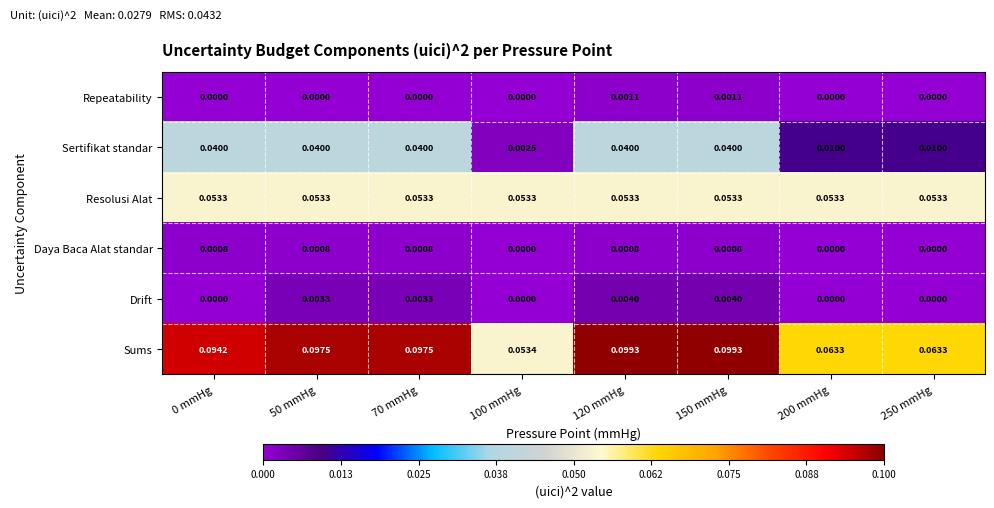

List the series in order of their peak value, highest first.

Sums, Resolusi Alat, Sertifikat standar, Drift, Repeatability, Daya Baca Alat standar